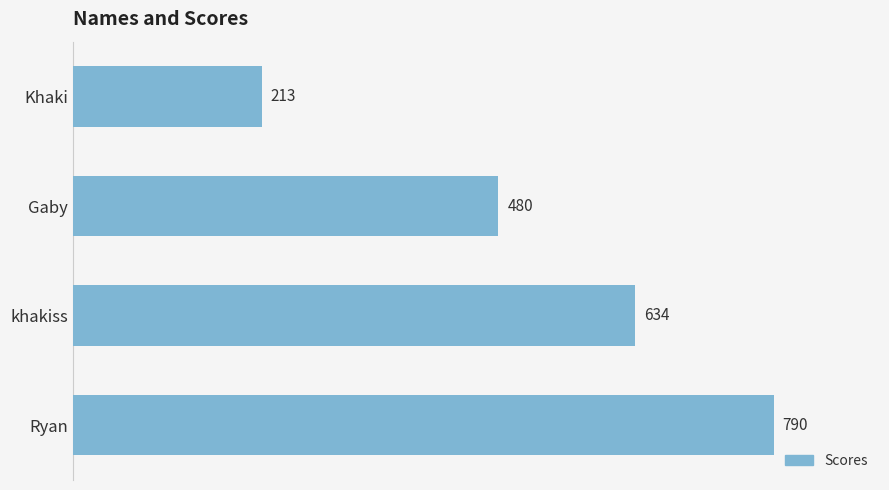

At which category does the chart reach its peak across all series?

Ryan